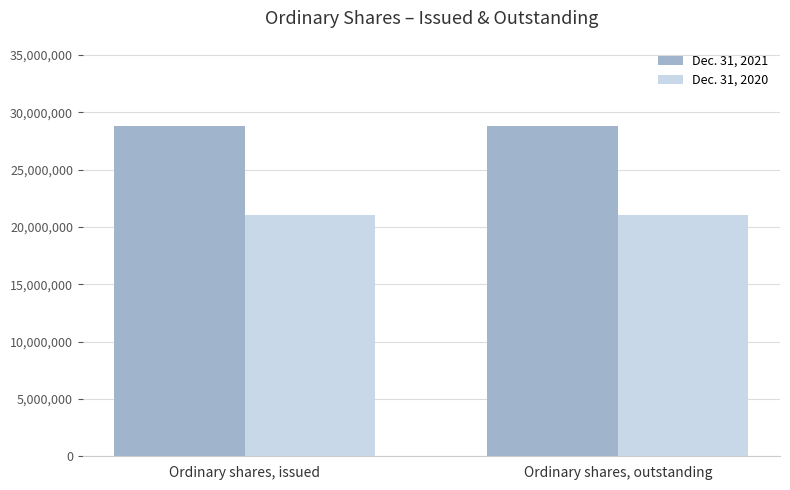

What is the greatest value displayed?

28804411